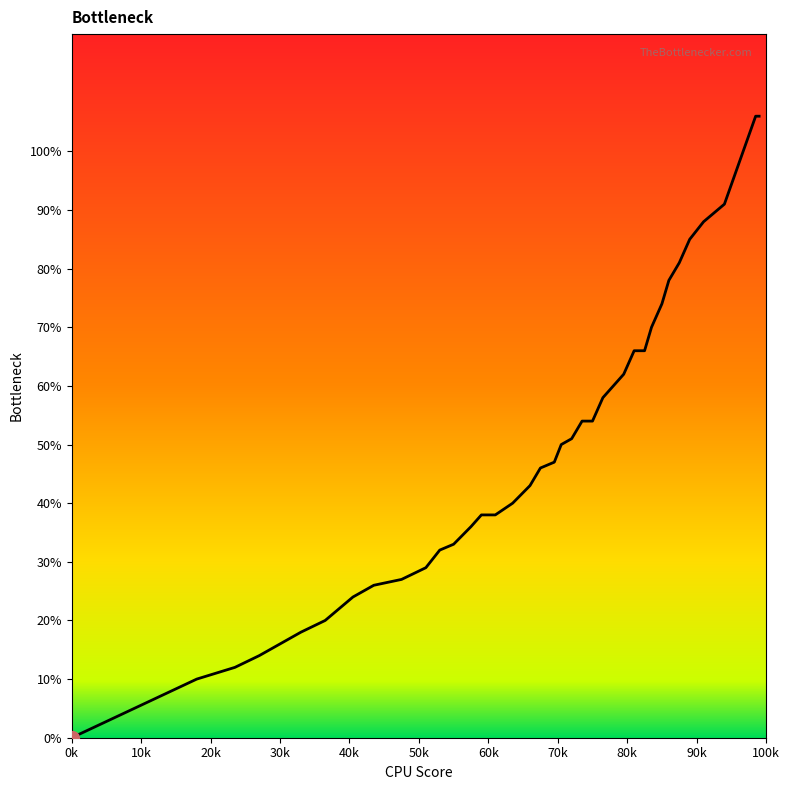

Does the chart display data point markers on the line(s)?

No